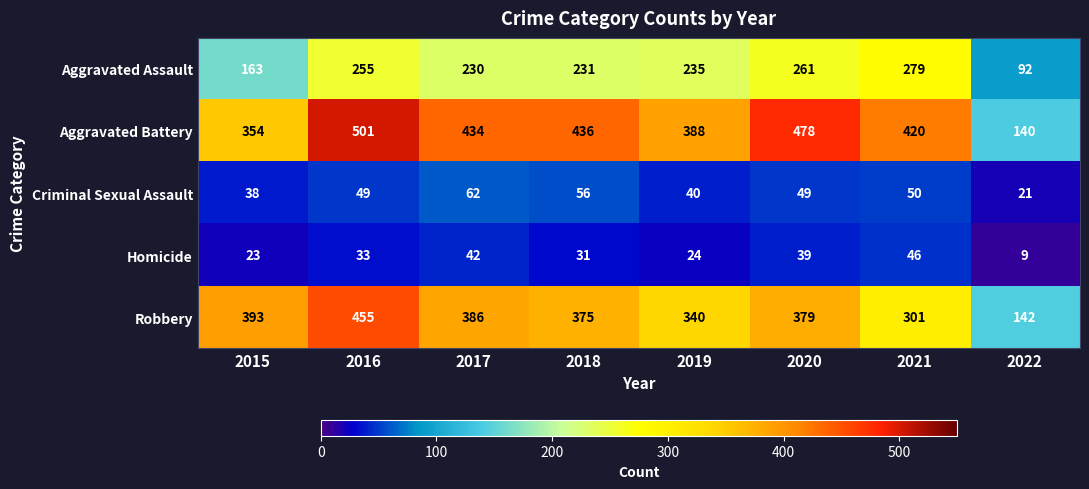

The value of Homicide at 2016 is 23. True or false?

False